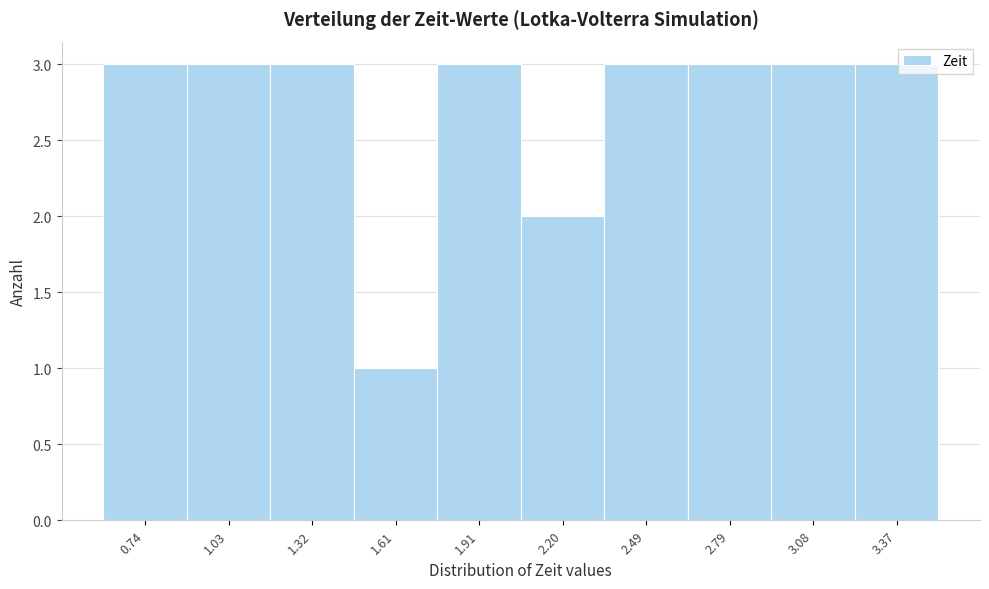

Reading right to left, list all the values displayed in this chart.

3	3	3	3	2	3	1	3	3	3